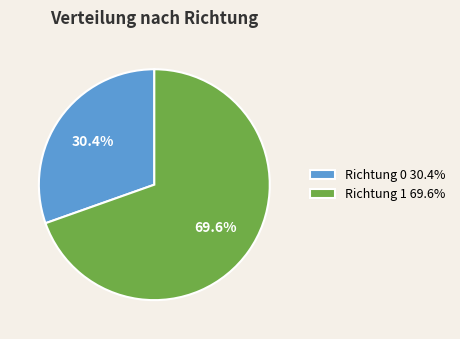

Which category has the biggest portion of the pie?

Richtung 1 69.6%